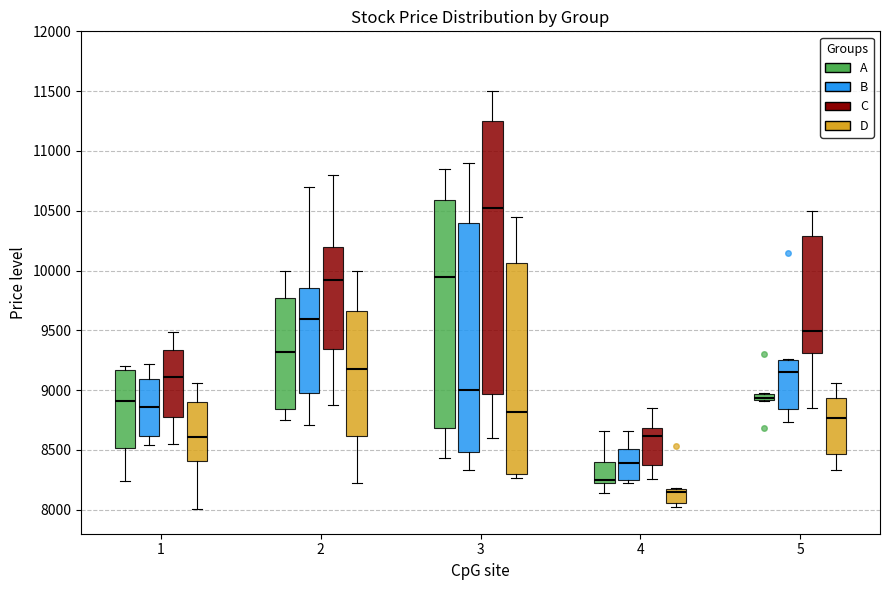

Which box has the highest median line?

3 (C)